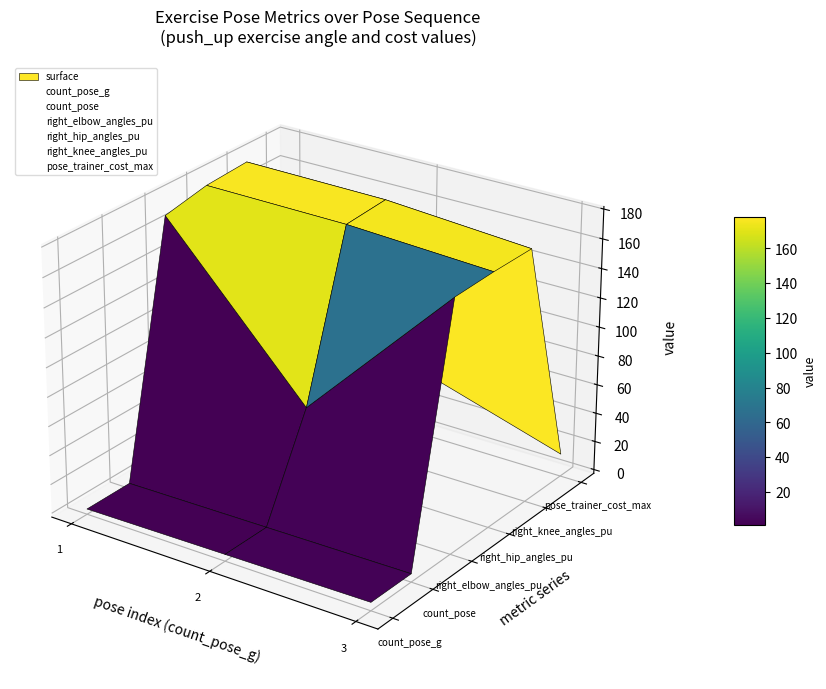

The count_pose_g series shows -0.1 at 2. True or false?

False